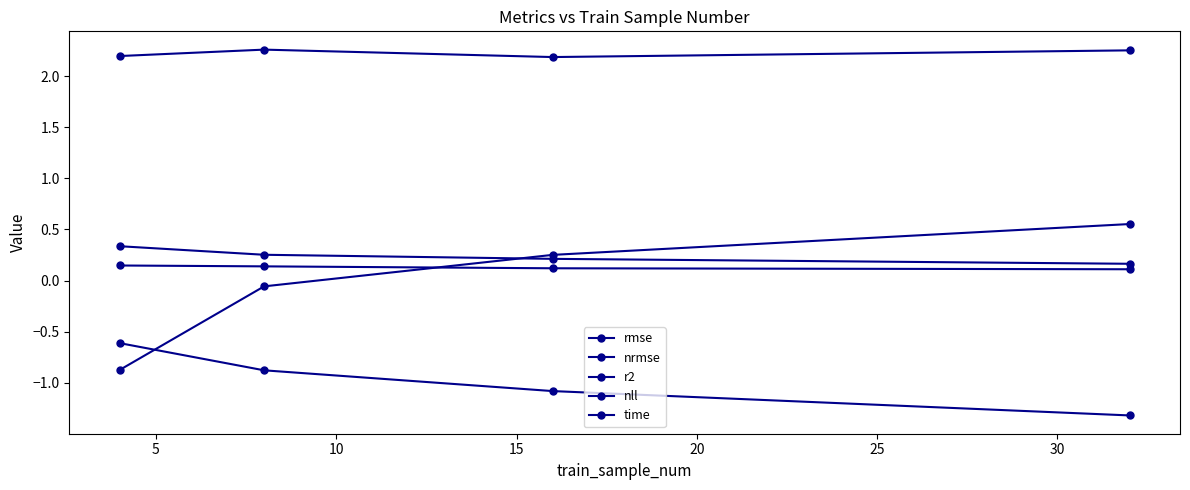

How many time values are between 2 and 3?

4